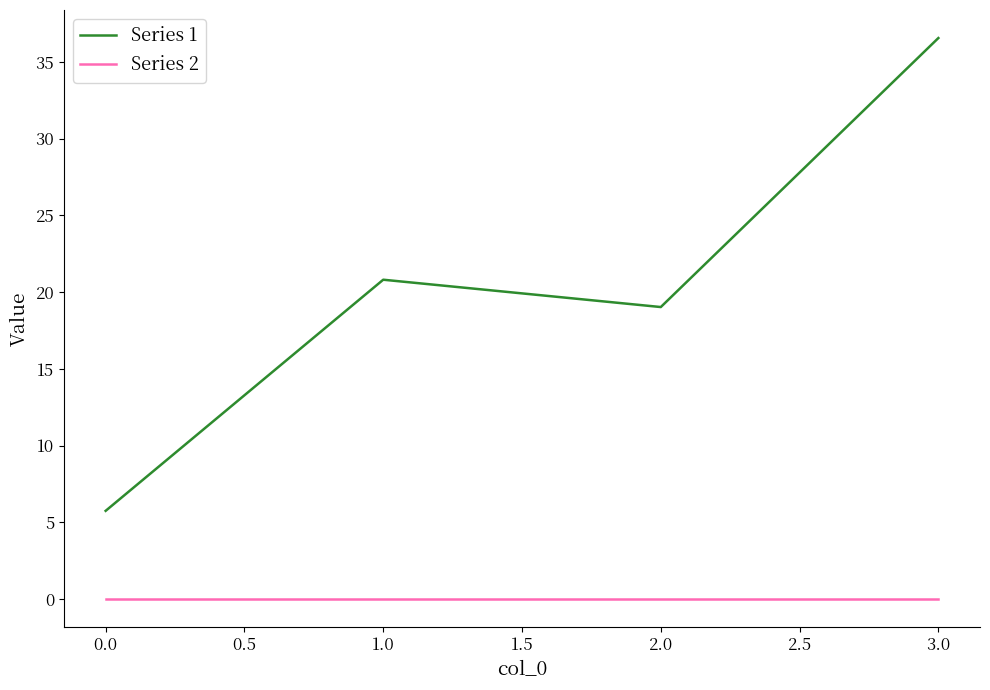

True or false: Series 1 and Series 2 intersect in this chart.

False